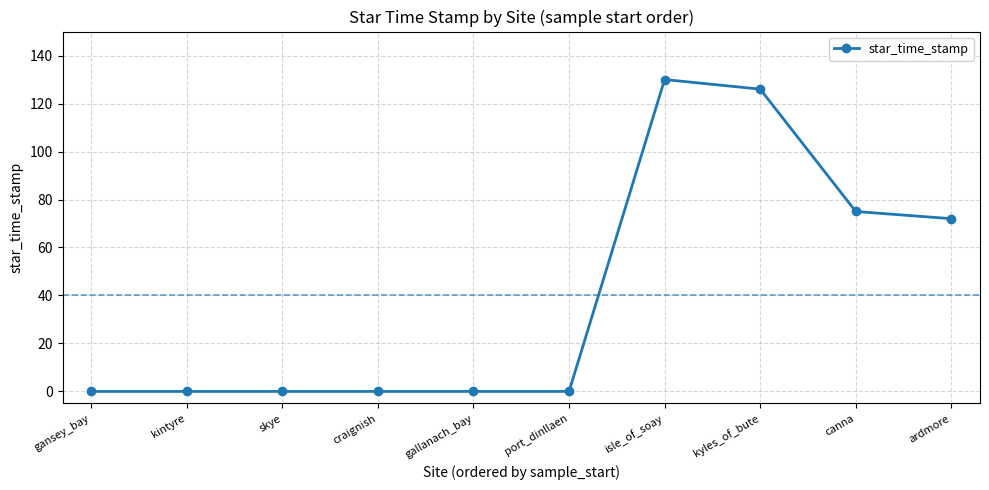

How many distinct data groups are displayed?

1